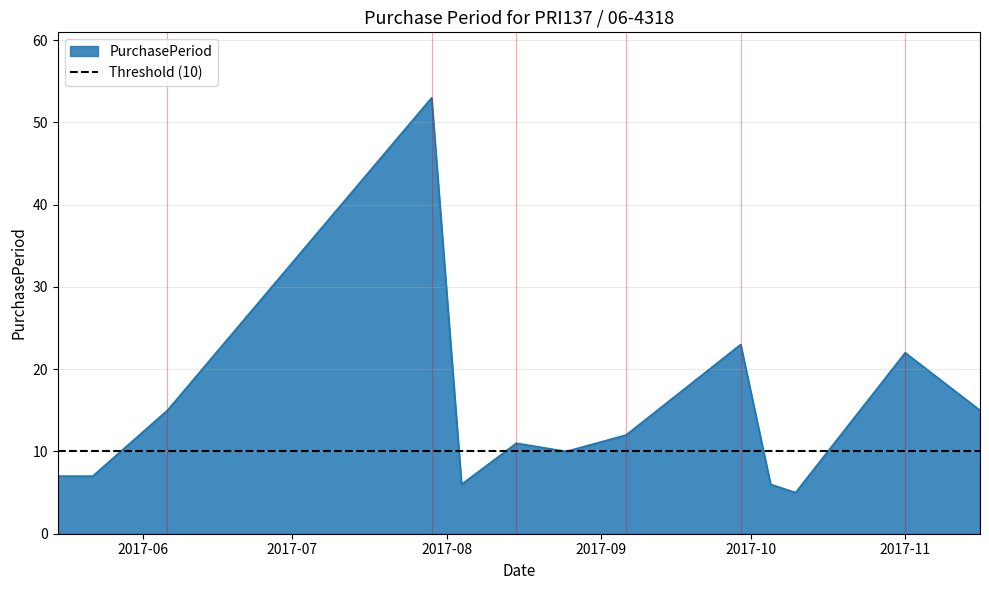

What is the minimum value shown in the chart?

5